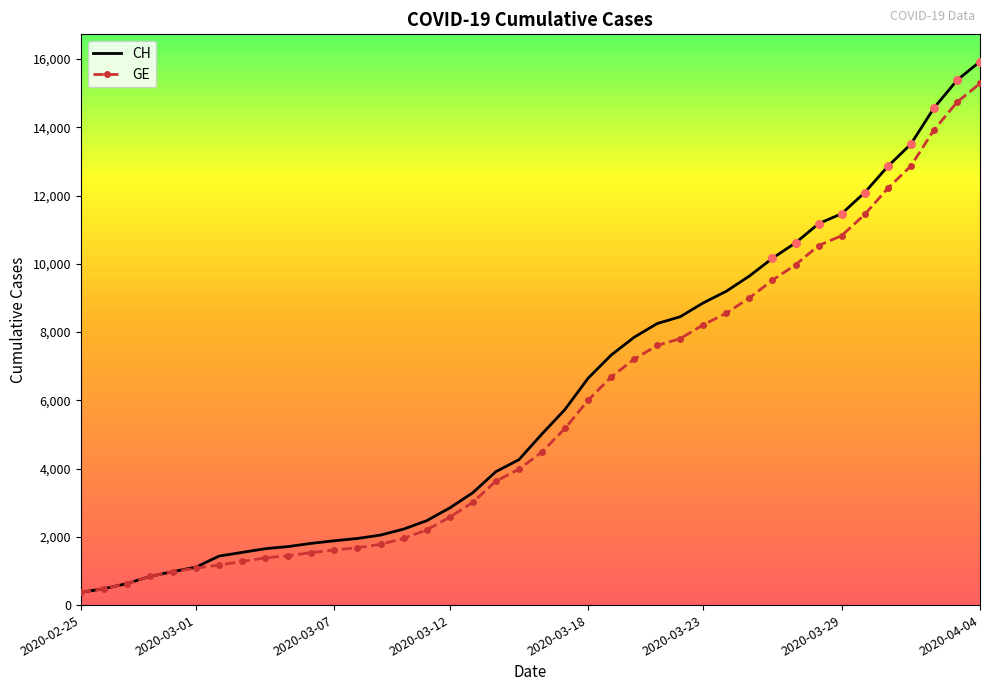

At how many categories does at least one series exceed 11965?

6